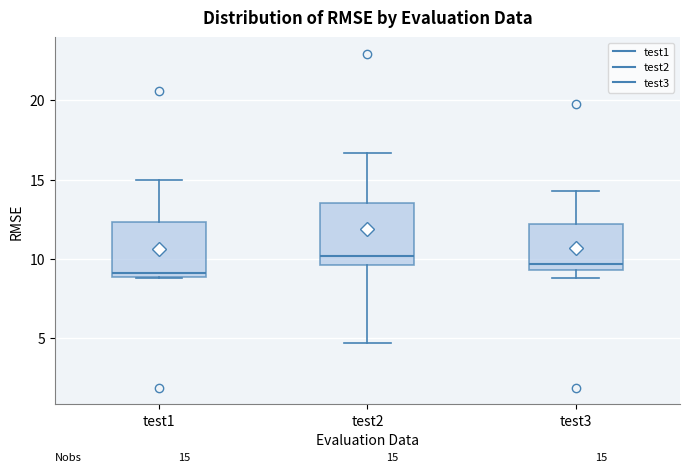

Which box's median line is the lowest?

test1